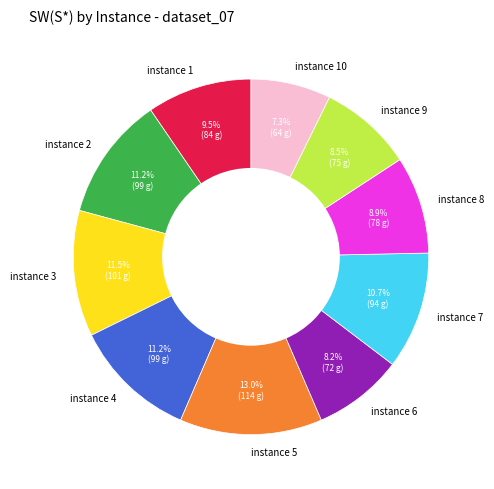

To the nearest percent, what percentage of the pie is instance 10?

7%